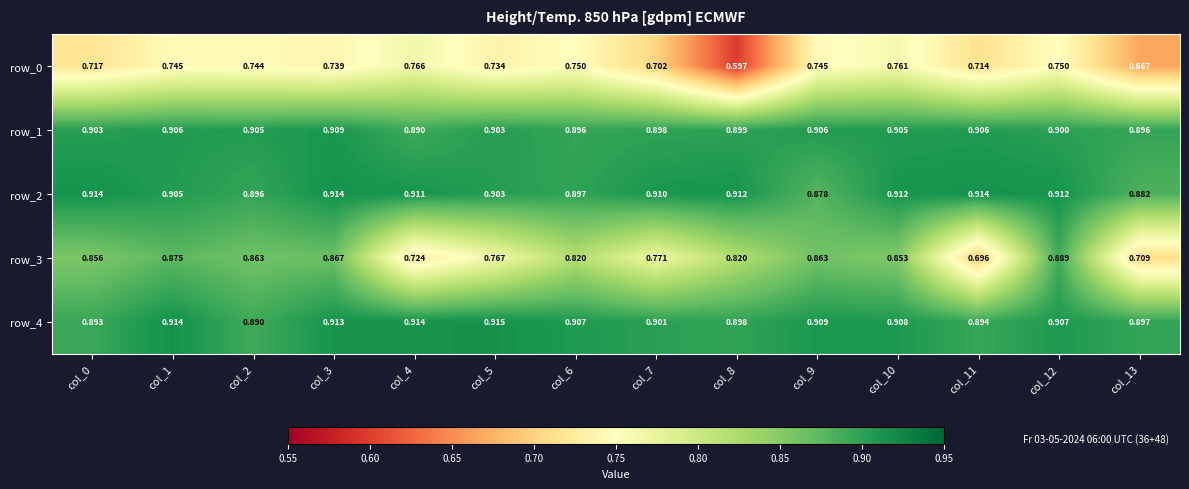

Is the value of row_0 at col_0 greater than the value of row_3 at col_0?

No